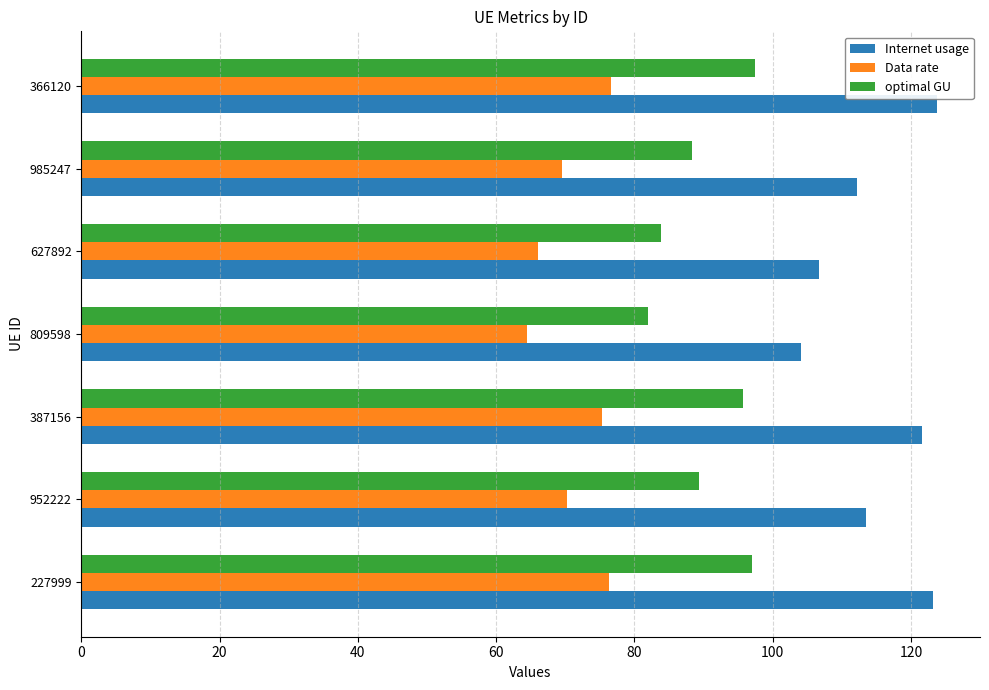

Which series has the widest spread of values?

Internet usage